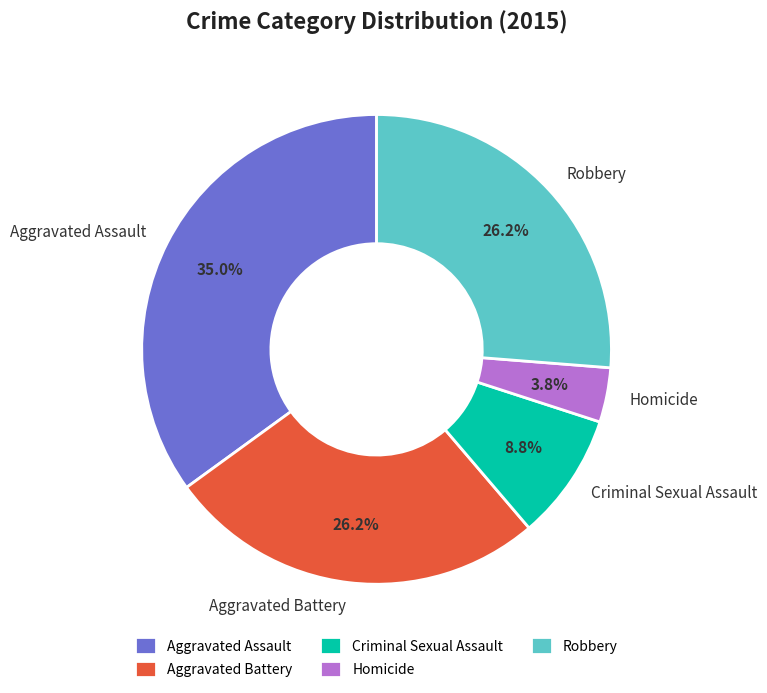

Count the number of slices in the pie.

5